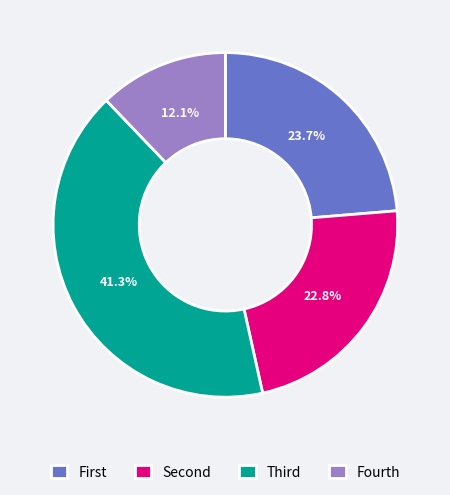

Is there any slice that represents more than half of the pie?

No